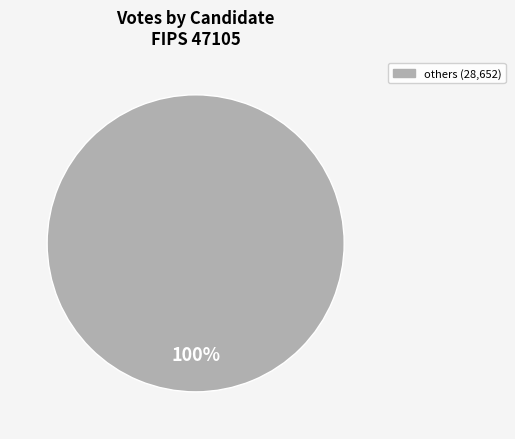

Does any single category account for the majority?

Yes